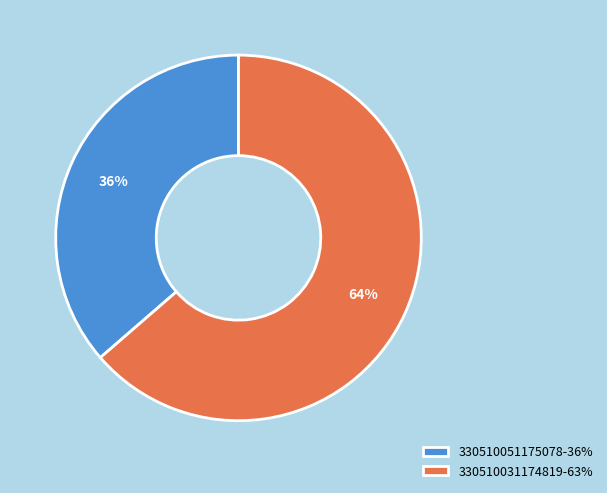

Count the number of slices in the pie.

2